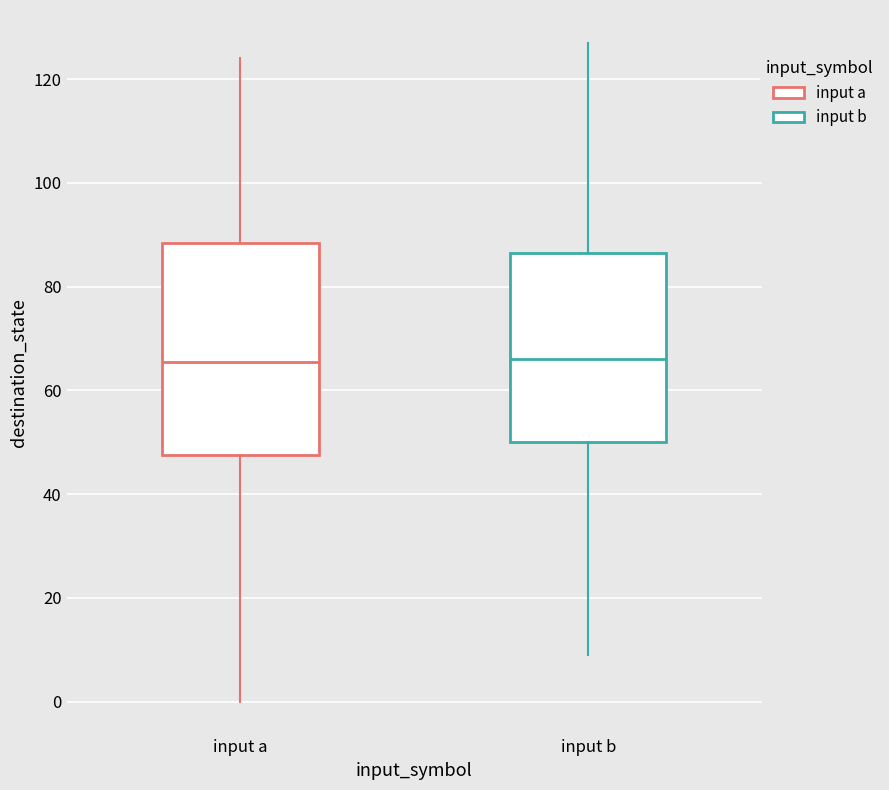

Which box is the tallest, from its lower edge to its upper edge?

input a